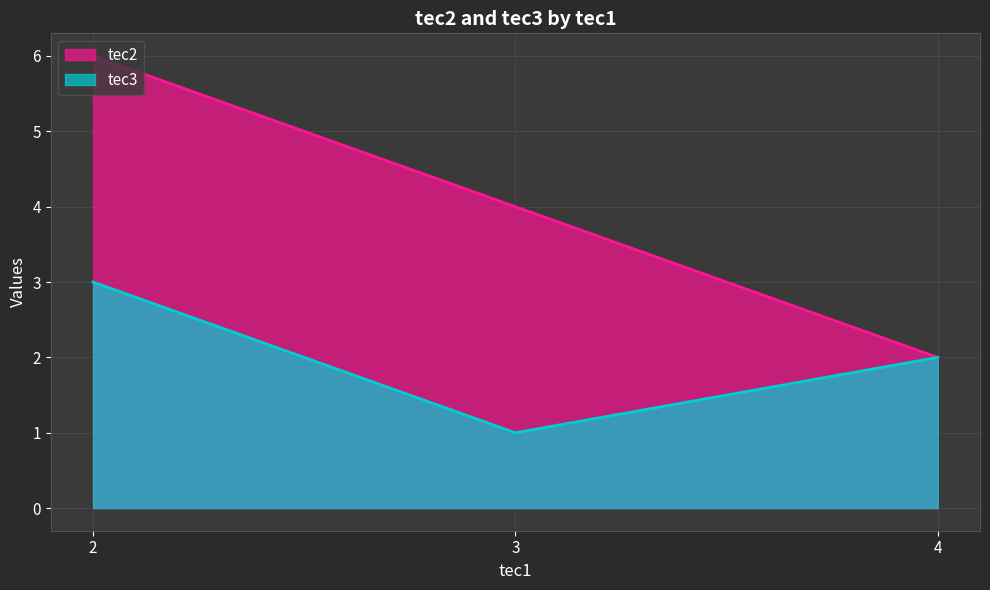

How many data points in tec3 are less than 2?

1